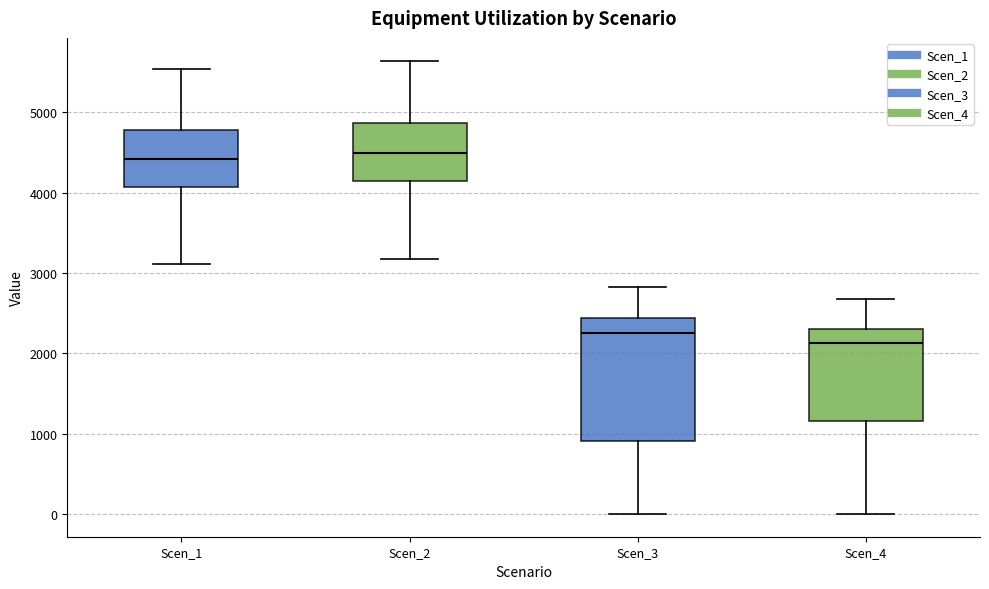

Comparing the boxes themselves (not the whiskers), which one is the tallest?

Scen_3